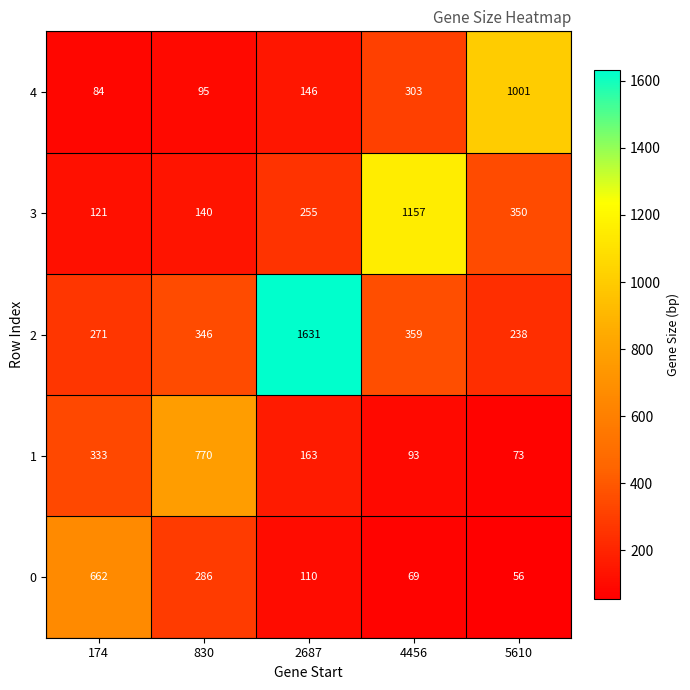

What is the sum of the 4 values at 5610 and 830?

1096